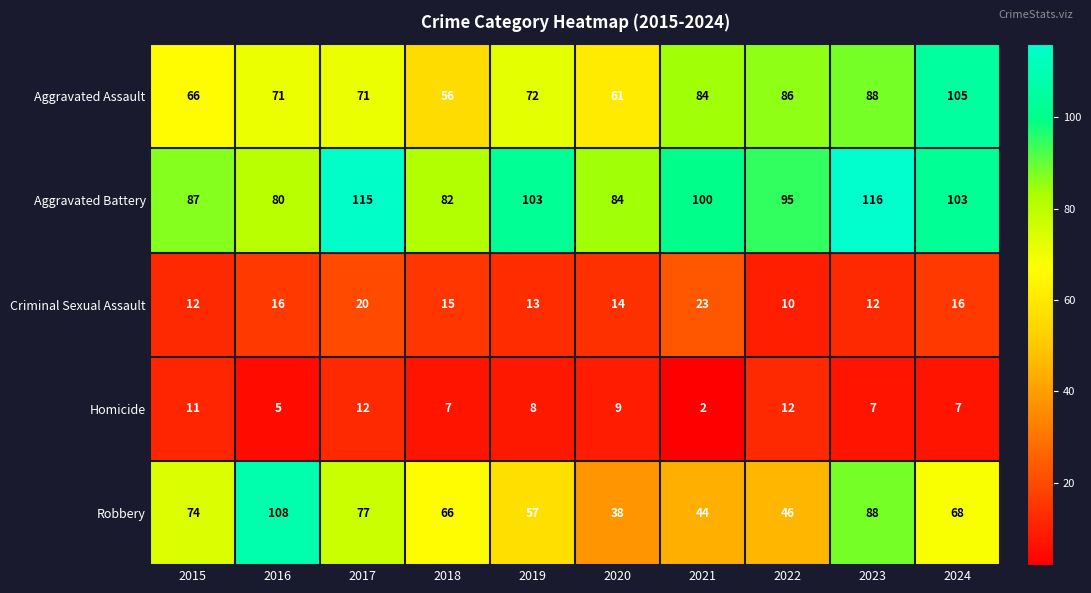

What is the average value of the Aggravated Assault series?

76